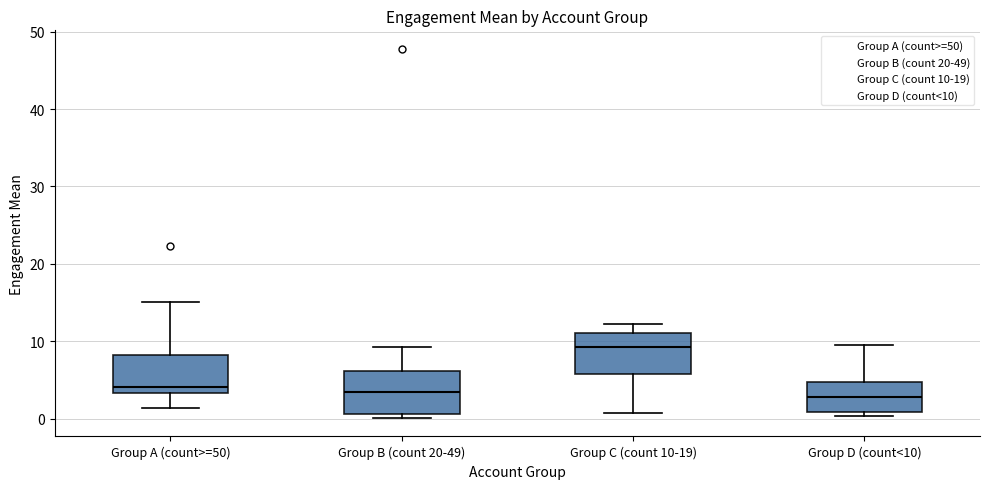

Reading left to right, transcribe this box plot: for each box, give where its median line is, the range the box spans, and where its two whiskers end, as read against the y-axis. The values are not printed on the chart, so give them approximately, as read against the axis.

Group A (count>=50): median 4, box 3 to 8, whiskers 1 to 15
Group B (count 20-49): median 3, box 1 to 6, whiskers 0 to 9
Group C (count 10-19): median 9, box 6 to 11, whiskers 1 to 12
Group D (count<10): median 3, box 1 to 5, whiskers 0 to 10